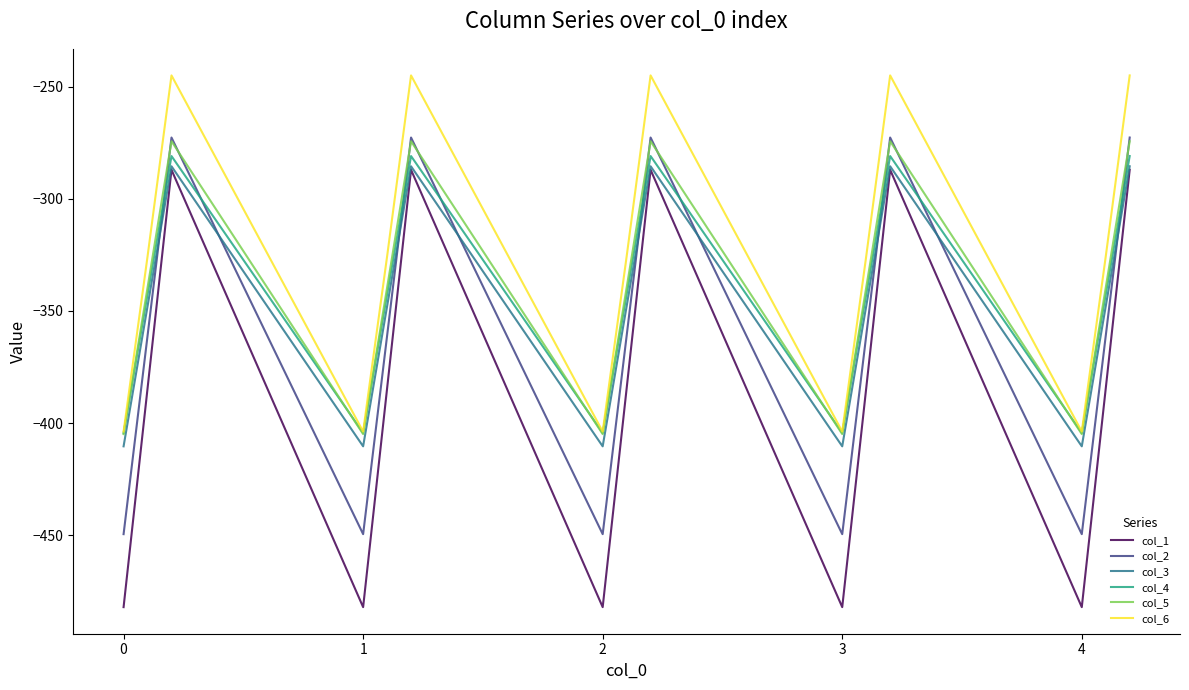

True or false: col_5 and col_1 intersect in this chart.

False